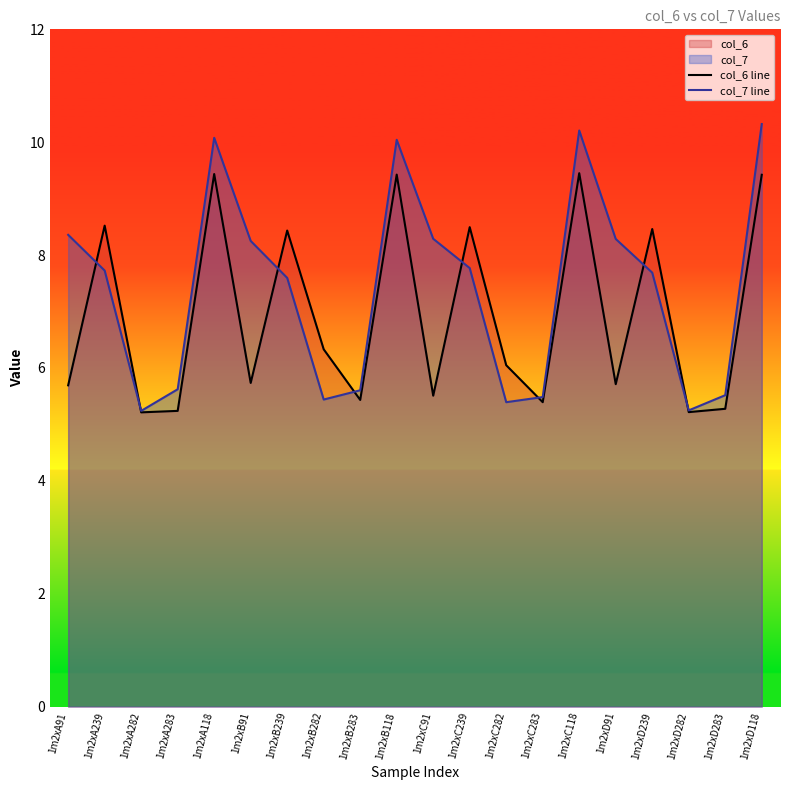

How many times do col_6 line and col_7 line cross each other?

8